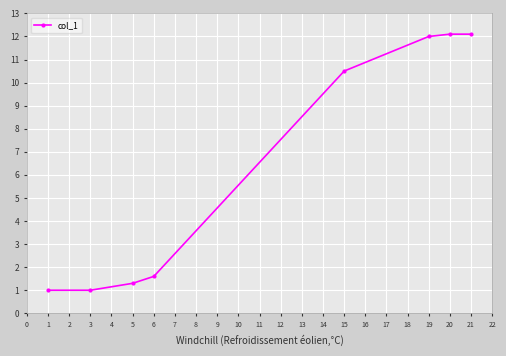

The chart shows a value of 12.1 at 21. True or false?

True